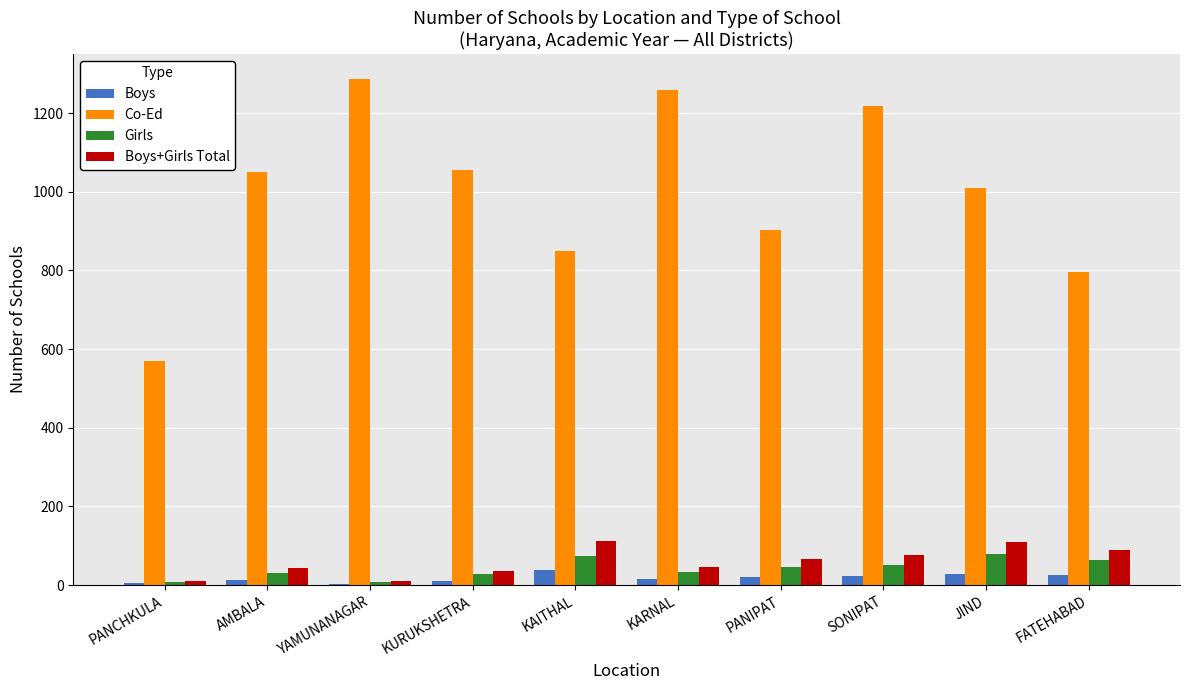

What is the total value across all series at SONIPAT?

1371